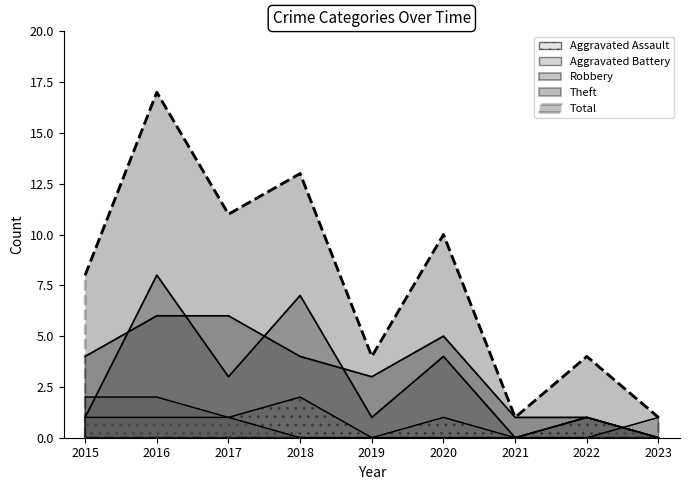

True or false: Theft has a value of 2 at 2019.

False